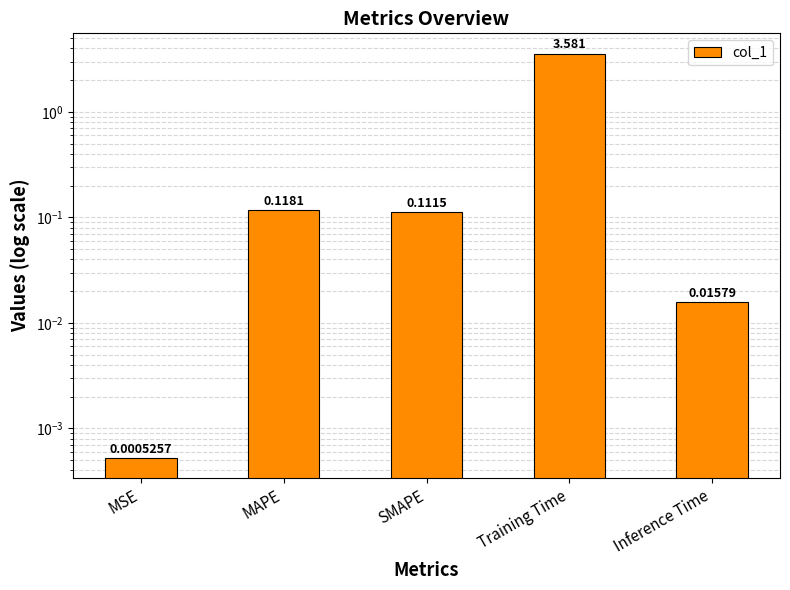

Are the bars grouped side by side (vs. stacked)?

No